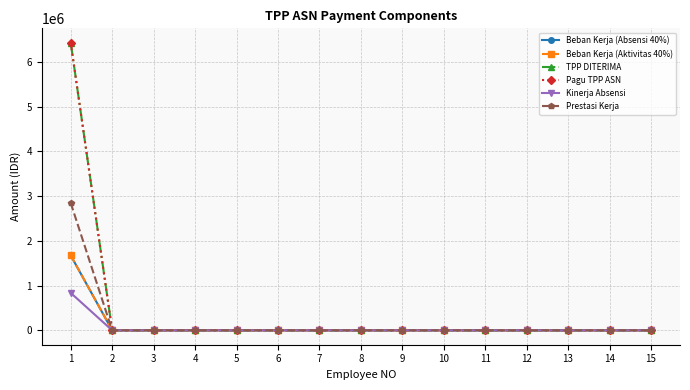

Reading left to right, list all the values displayed in this chart.

Beban Kerja (Absensi 40%): 1=1674238.1	2=0.0	3=0.0	4=0.0	5=0.0	6=0.0	7=0.0	8=0.0	9=0.0	10=0.0	11=0.0	12=0.0	13=0.0	14=0.0	15=0.0
Beban Kerja (Aktivitas 40%): 1=1674238.1	2=0.0	3=0.0	4=0.0	5=0.0	6=0.0	7=0.0	8=0.0	9=0.0	10=0.0	11=0.0	12=0.0	13=0.0	14=0.0	15=0.0
TPP DITERIMA: 1=6426914.0	2=0.0	3=0.0	4=0.0	5=0.0	6=0.0	7=0.0	8=0.0	9=0.0	10=0.0	11=0.0	12=0.0	13=0.0	14=0.0	15=0.0
Pagu TPP ASN: 1=6426914.0	2=0.0	3=0.0	4=0.0	5=0.0	6=0.0	7=0.0	8=0.0	9=0.0	10=0.0	11=0.0	12=0.0	13=0.0	14=0.0	15=0.0
Kinerja Absensi: 1=837119.0	2=0.0	3=0.0	4=0.0	5=0.0	6=0.0	7=0.0	8=0.0	9=0.0	10=0.0	11=0.0	12=0.0	13=0.0	14=0.0	15=0.0
Prestasi Kerja: 1=2846205.0	2=0.0	3=0.0	4=0.0	5=0.0	6=0.0	7=0.0	8=0.0	9=0.0	10=0.0	11=0.0	12=0.0	13=0.0	14=0.0	15=0.0